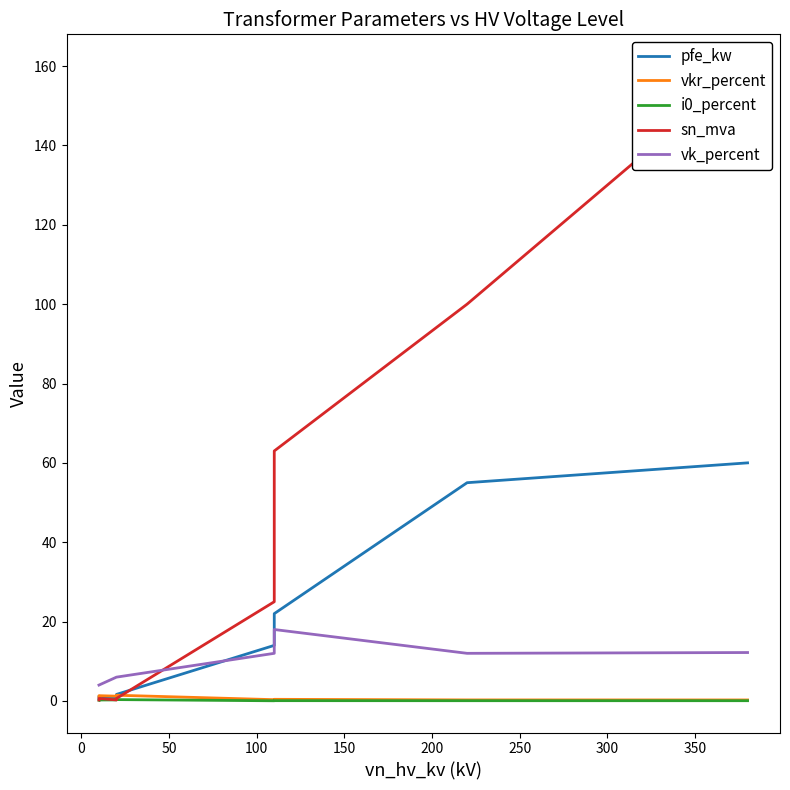

True or false: sn_mva has more than 1 interior local peaks.

False